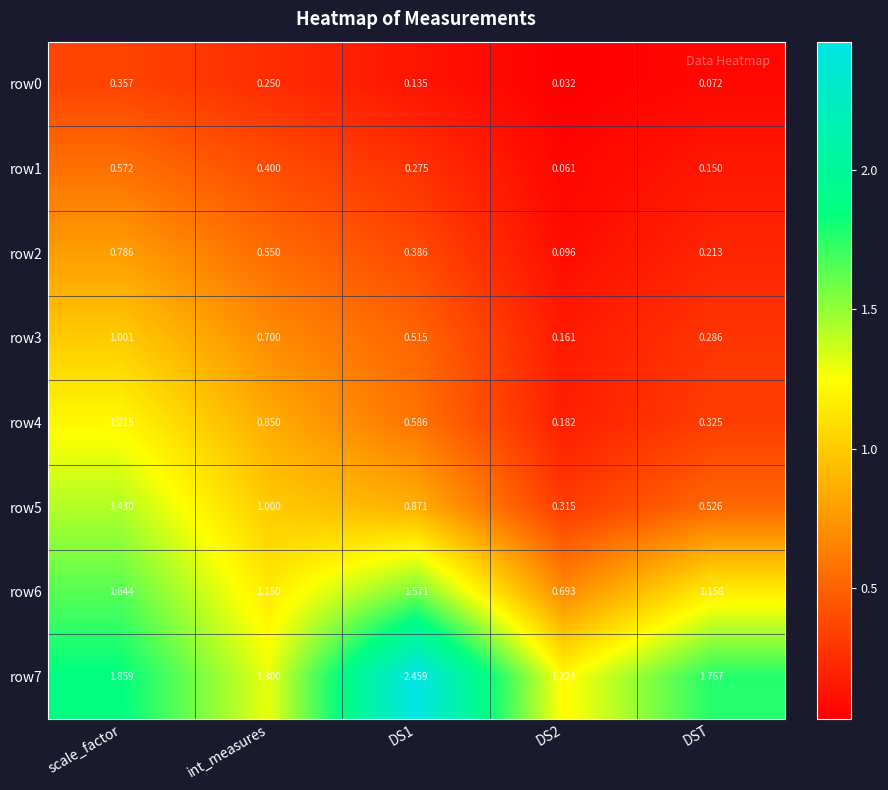

Count the number of data series in this chart.

8